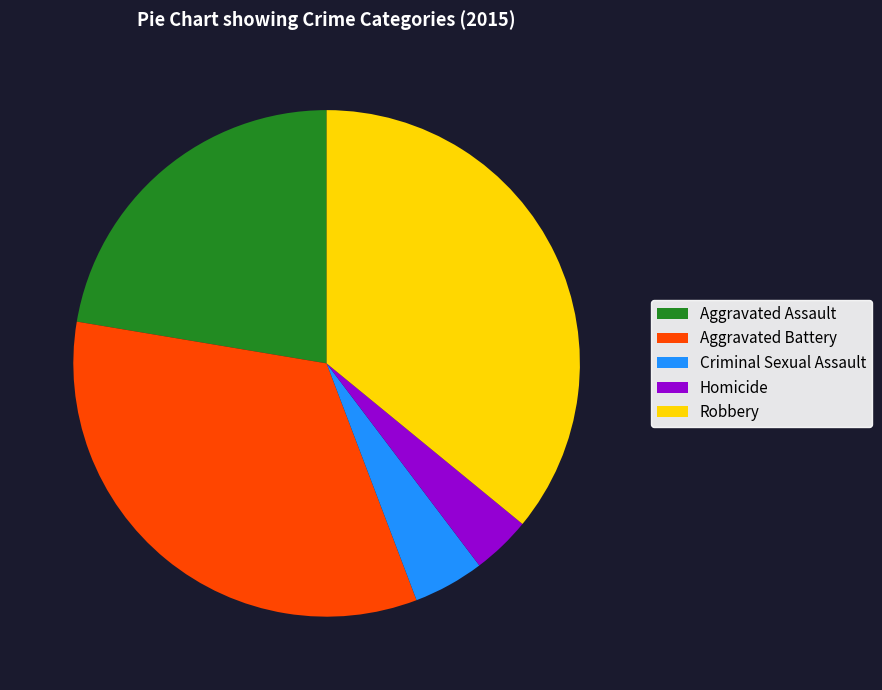

What is the ratio of the value at Aggravated Assault to the value at Homicide?

5.9